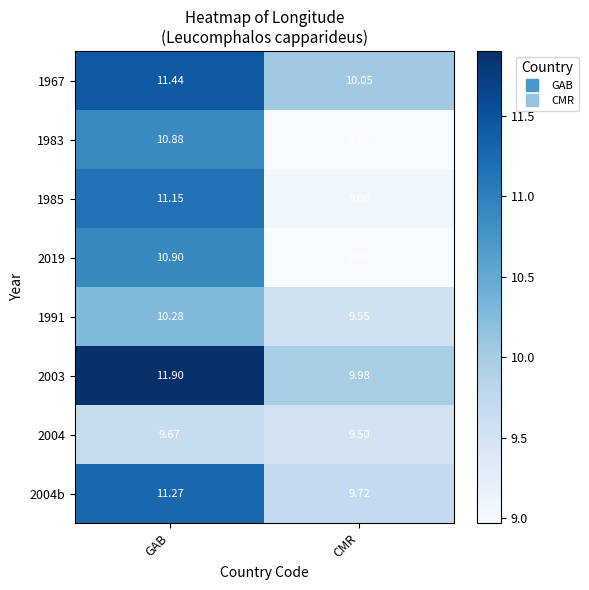

Rank the series by their maximum value, from highest to lowest.

2003, 1967, 2004b, 1985, 2019, 1983, 1991, 2004